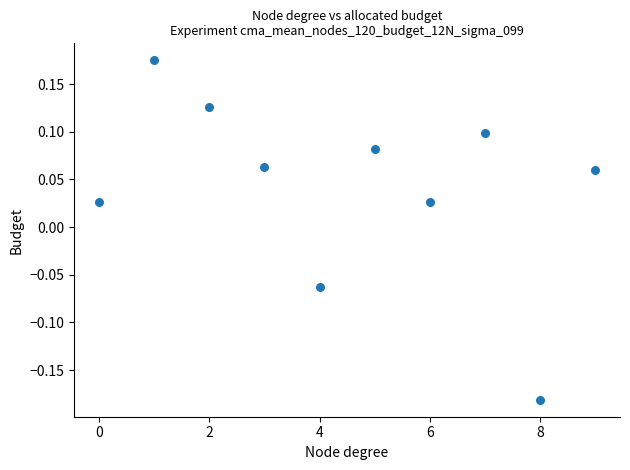

What is the range of Y values (max minus min)?

0.4